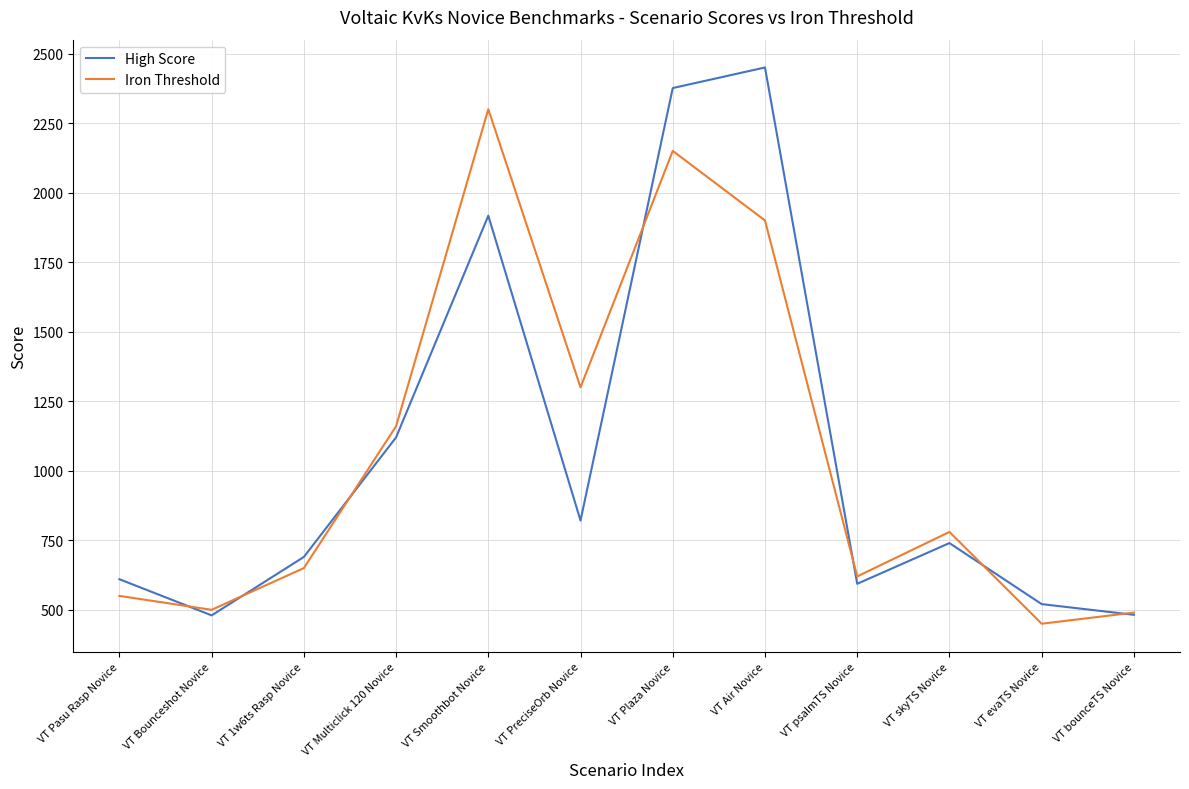

What is the maximum value for High Score?

2450.0